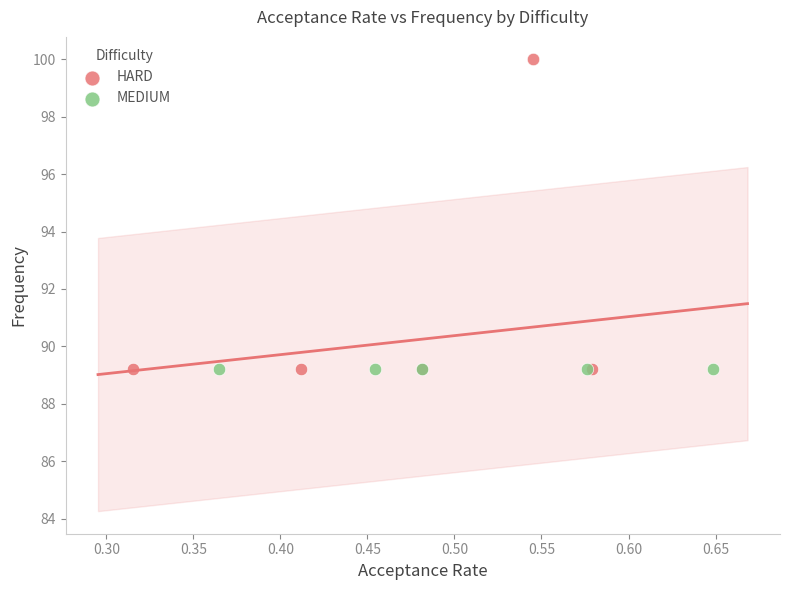

Which series contains the highest Y value?

HARD